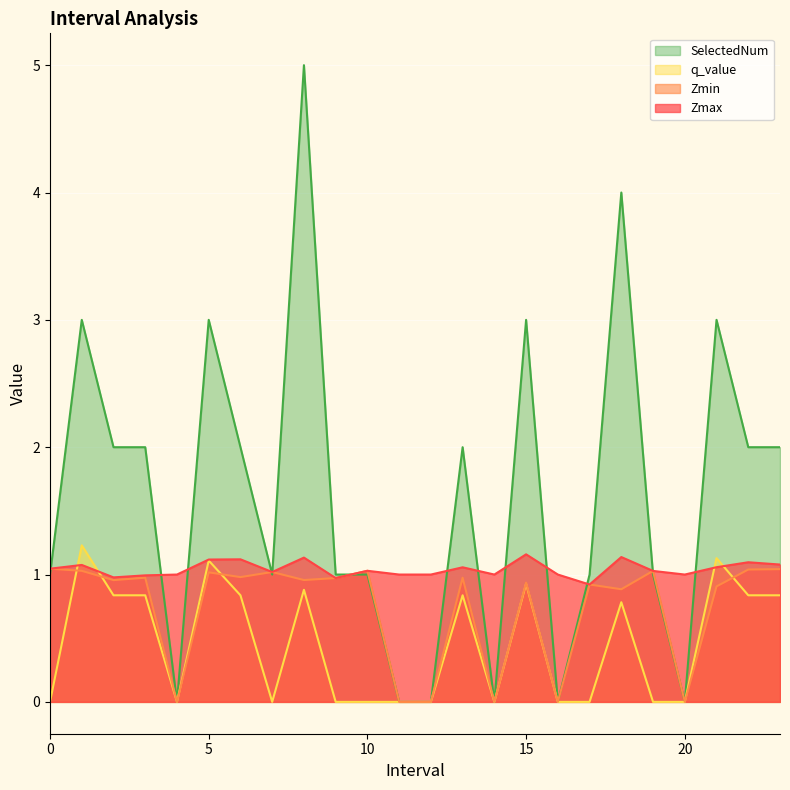

How many series are shown in this chart?

4